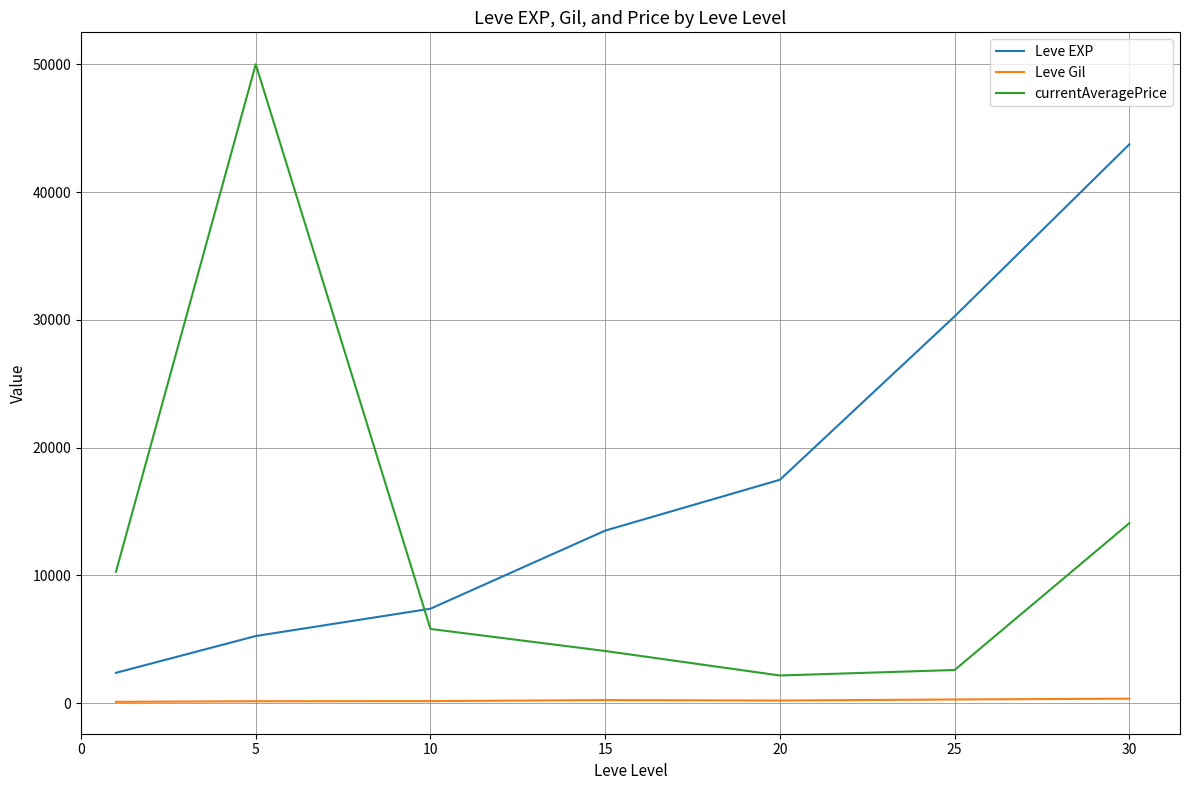

What is the difference between the maximum and minimum values in the Leve EXP series?

41346.7